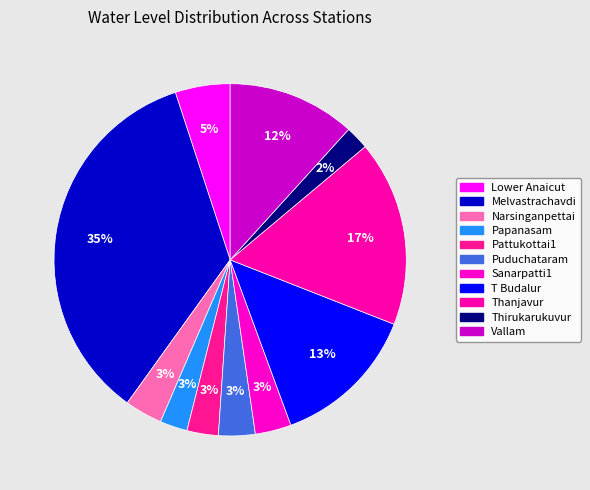

What percentage is the Vallam slice, to the nearest percent?

12%